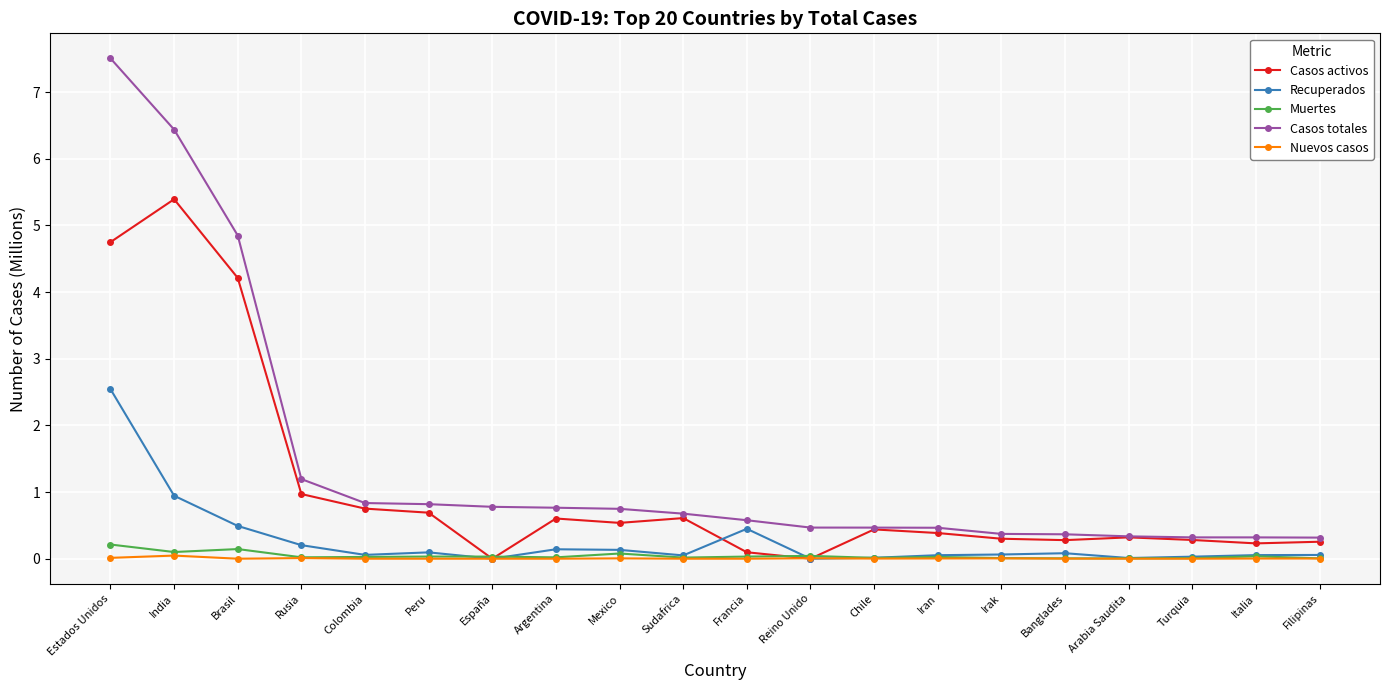

What is the label of the 6th point from the right?

Irak